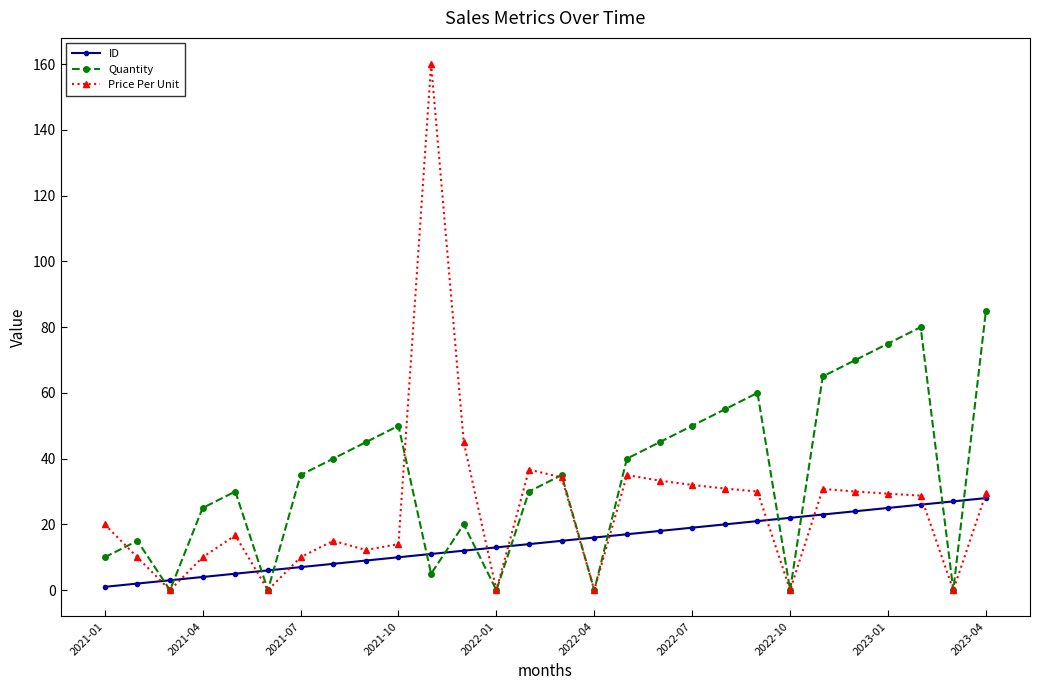

Which series has the widest spread of values?

Price Per Unit